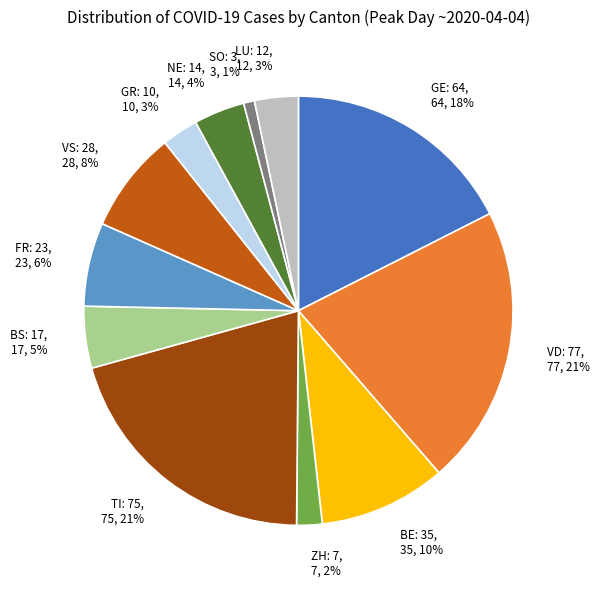

Is the sum of VS: 28, 28, 8% and SO: 3, 3, 1% greater than half?

No